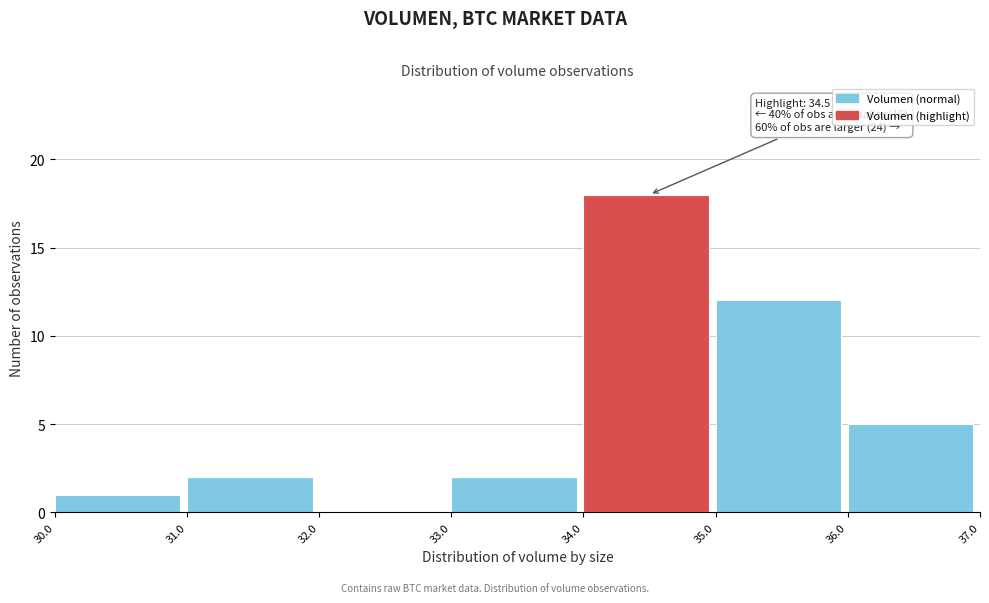

Over which range of the x-axis is the bar tallest?

34.0 to 35.0